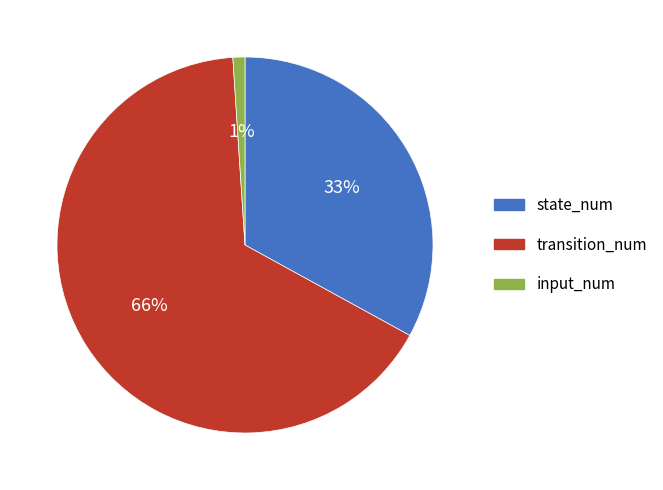

Is the sum of transition_num and input_num greater than half?

Yes